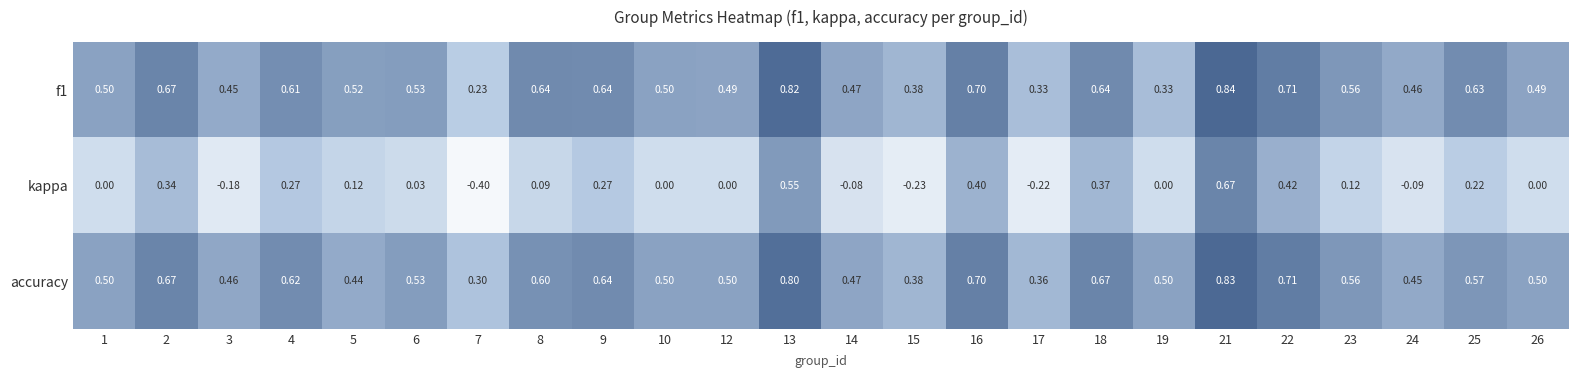

At how many categories does at least one series exceed 0?

24